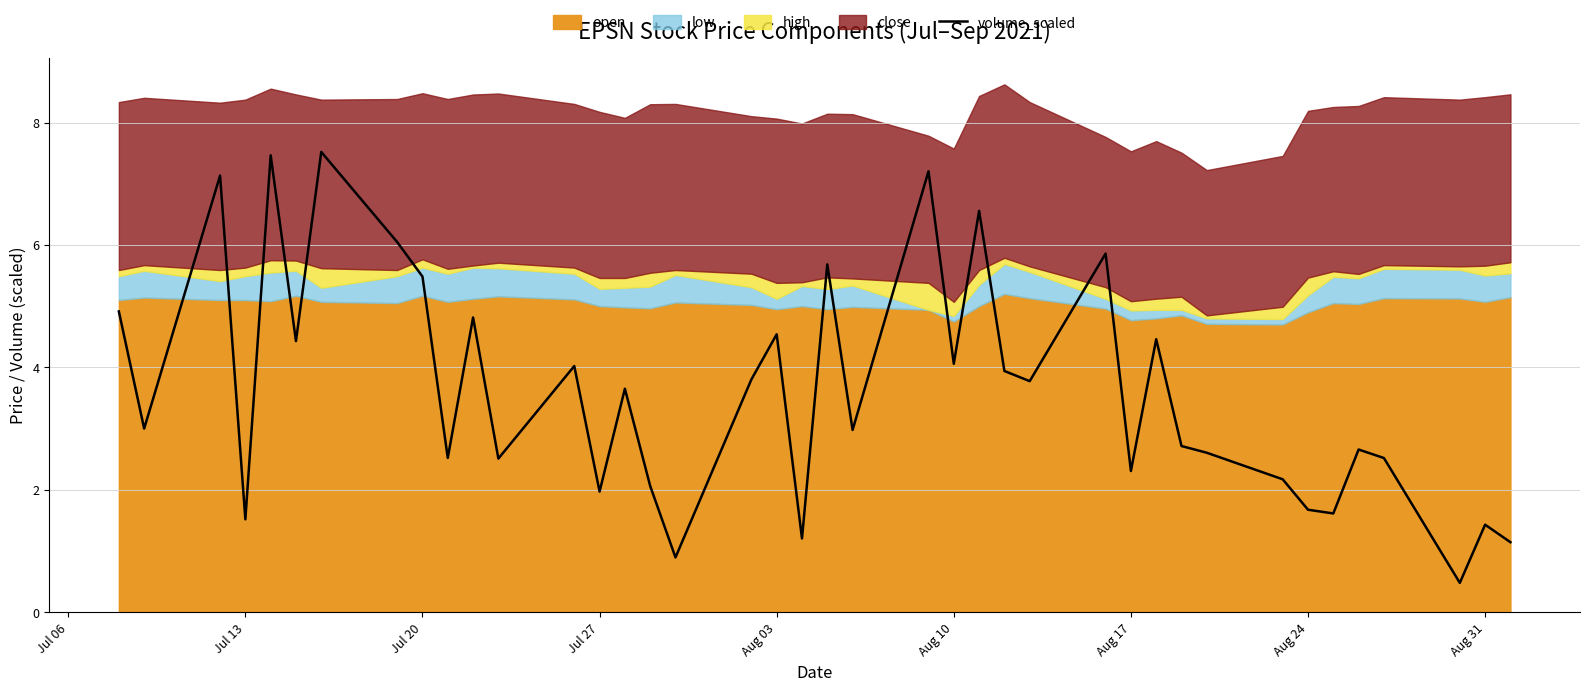

Does the chart have visible grid lines?

Yes